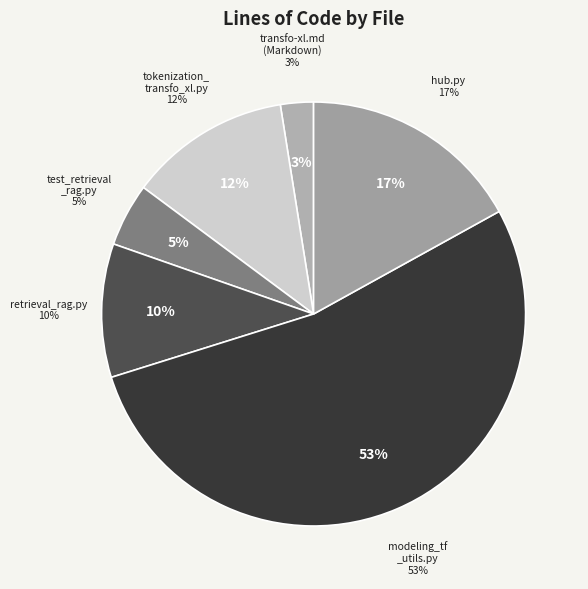

What percentage is NOT represented by tokenization_transfo_xl.py?

87.7%